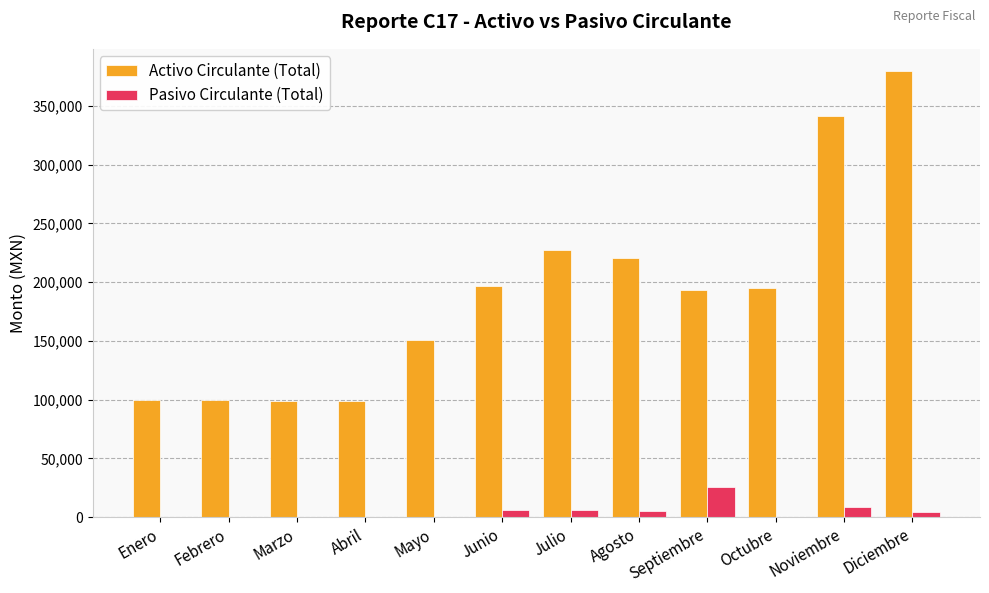

Which series has the largest total across all categories?

Activo Circulante (Total)